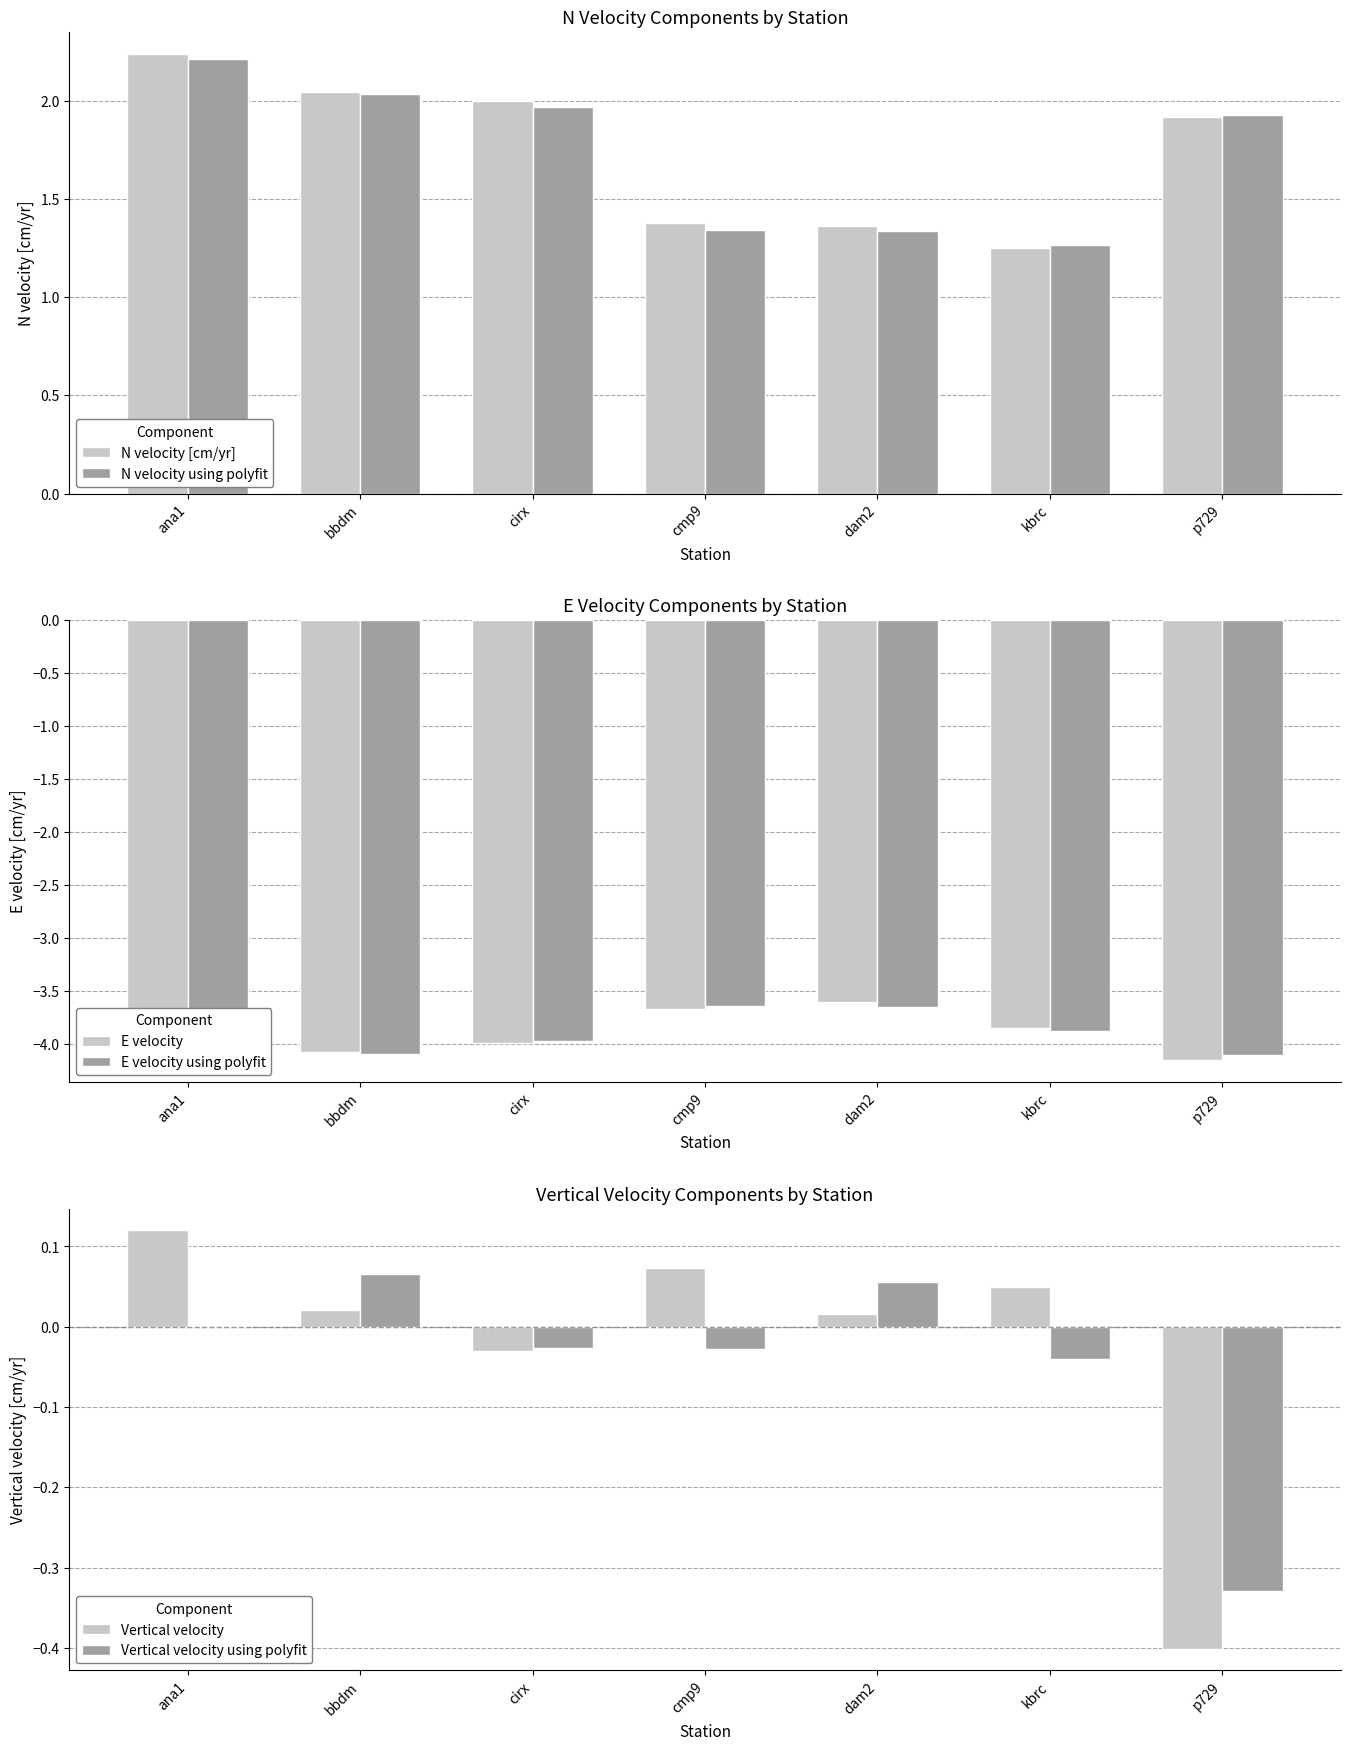

Which label corresponds to the largest value in the chart?

ana1